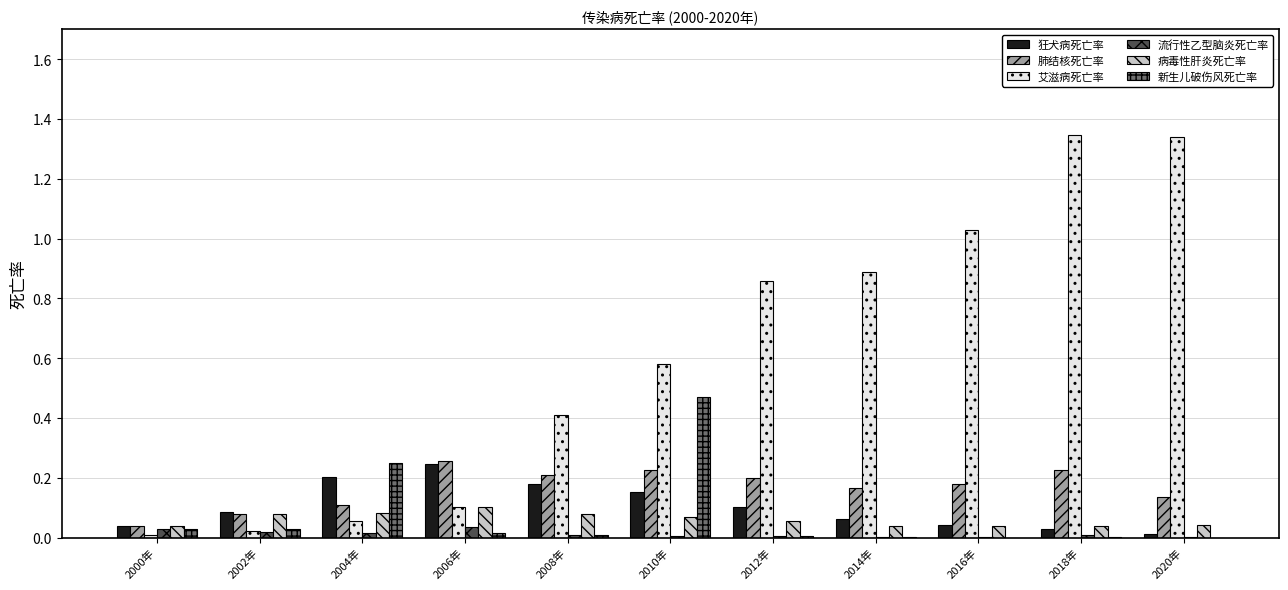

Which series has the largest total across all categories?

艾滋病死亡率